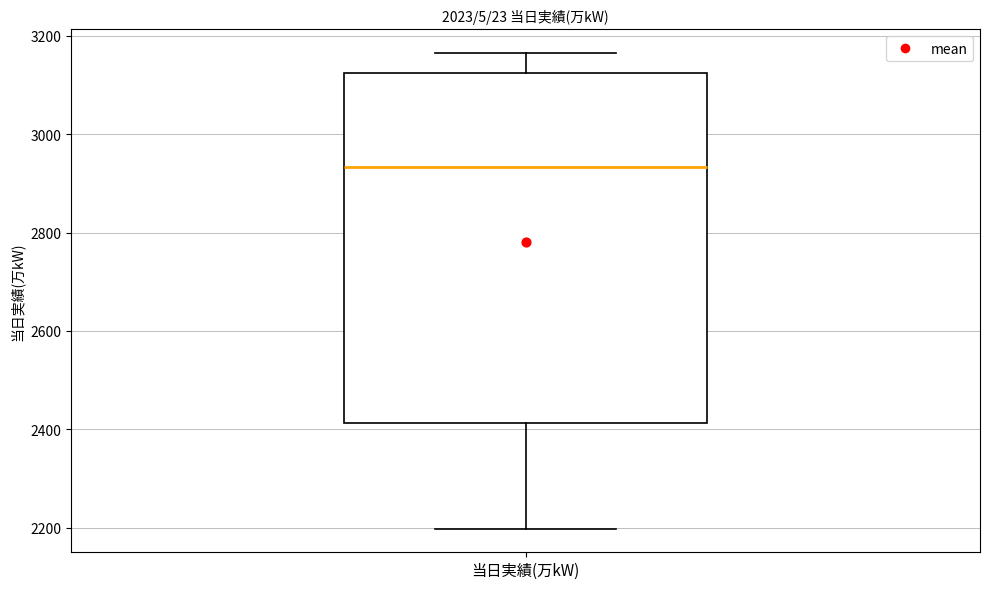

Transcribe this box plot: give where the median line is, the range the box spans, and where the two whiskers end, as read against the y-axis. The values are not printed on the chart, so give them approximately, as read against the axis.

median 2940, box 2420 to 3120, whiskers 2200 to 3160